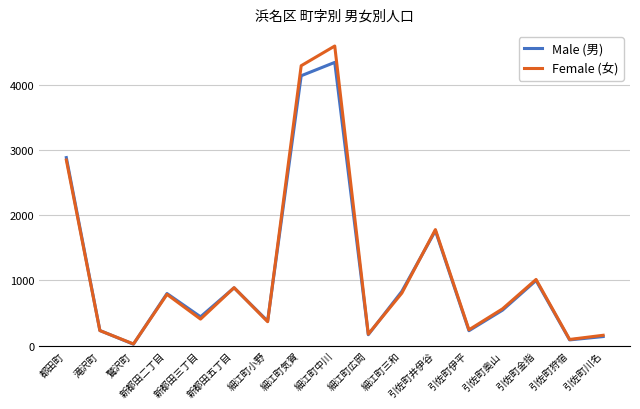

Which series has the largest range (max minus min)?

Female (女)